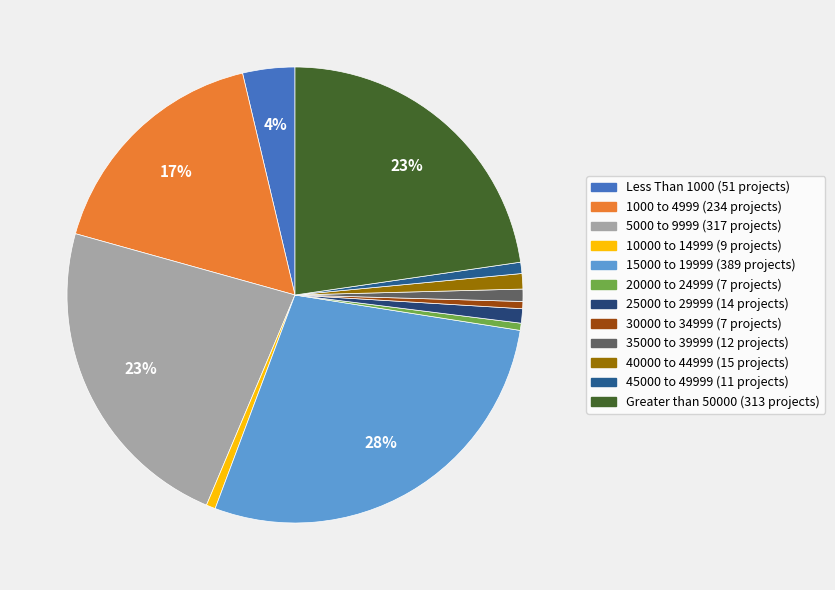

Is 1000 to 4999 the majority of the pie?

No